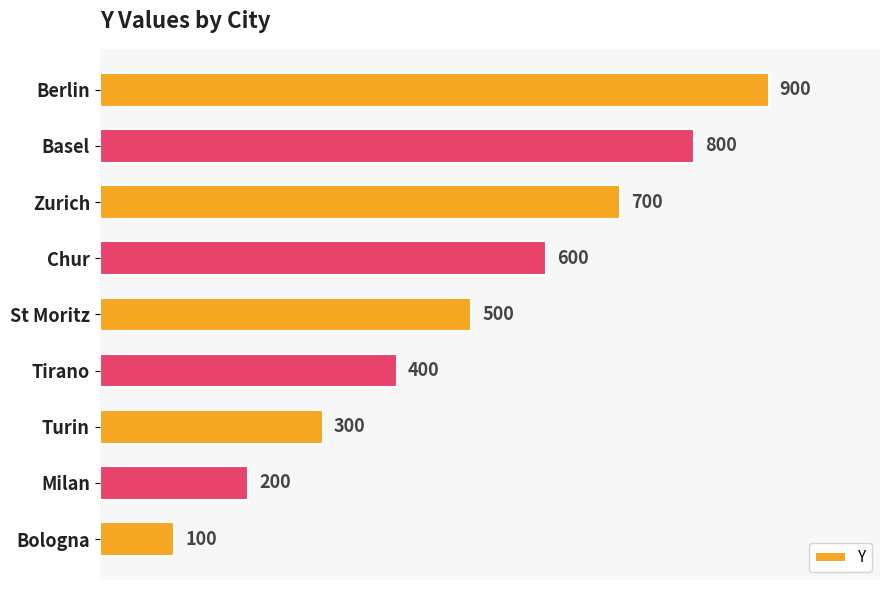

How many data points are less than 500?

4